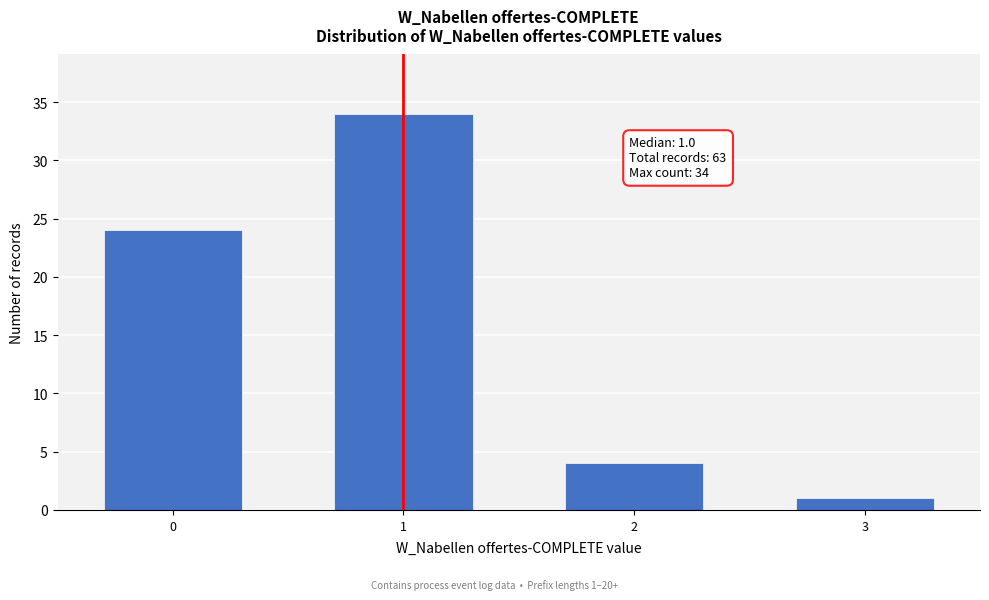

Reading left to right, transcribe all the data shown in this chart.

0=24	1=34	2=4	3=1